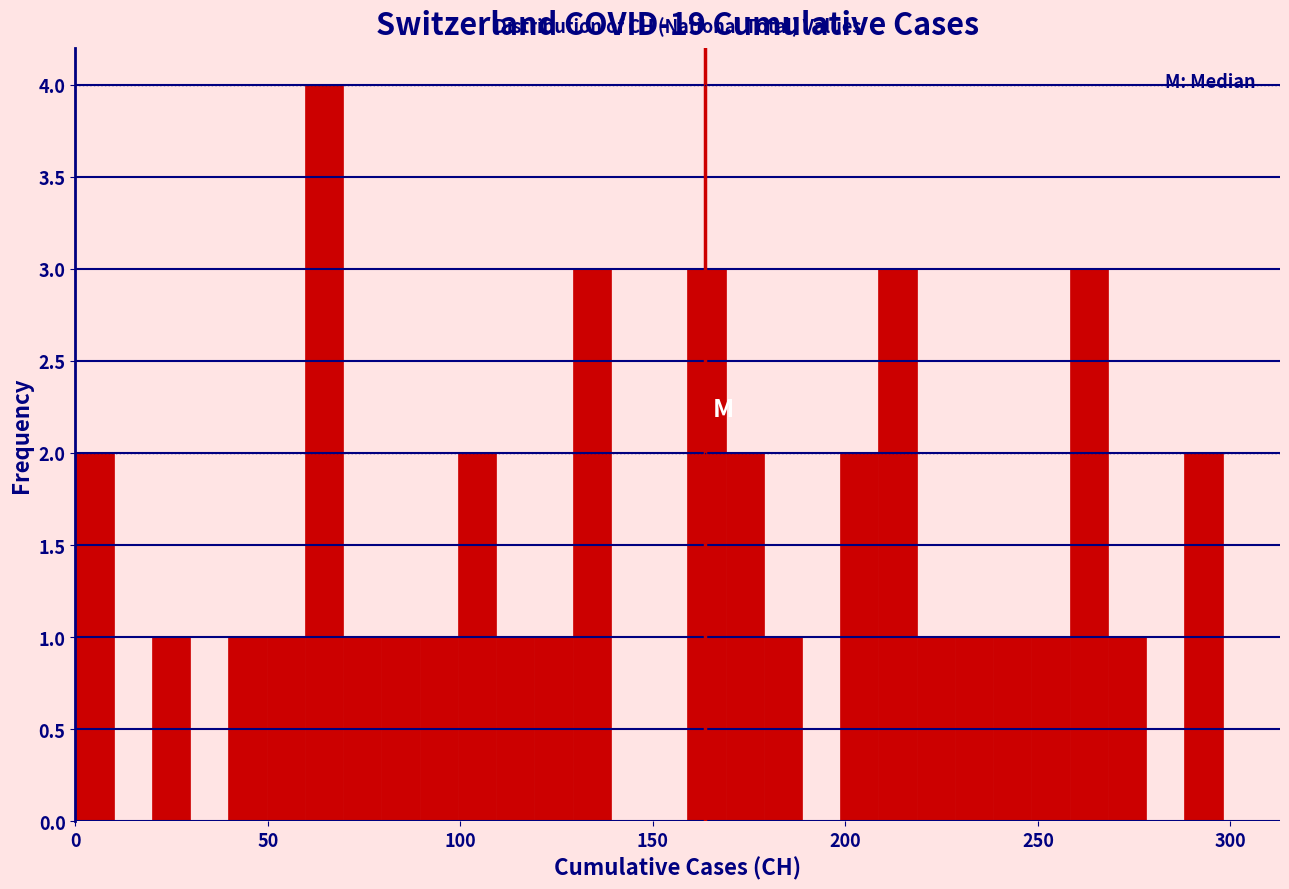

Around what value on the x-axis is the tallest bar? Give the approximate position of its centre, as read against the axis.

65